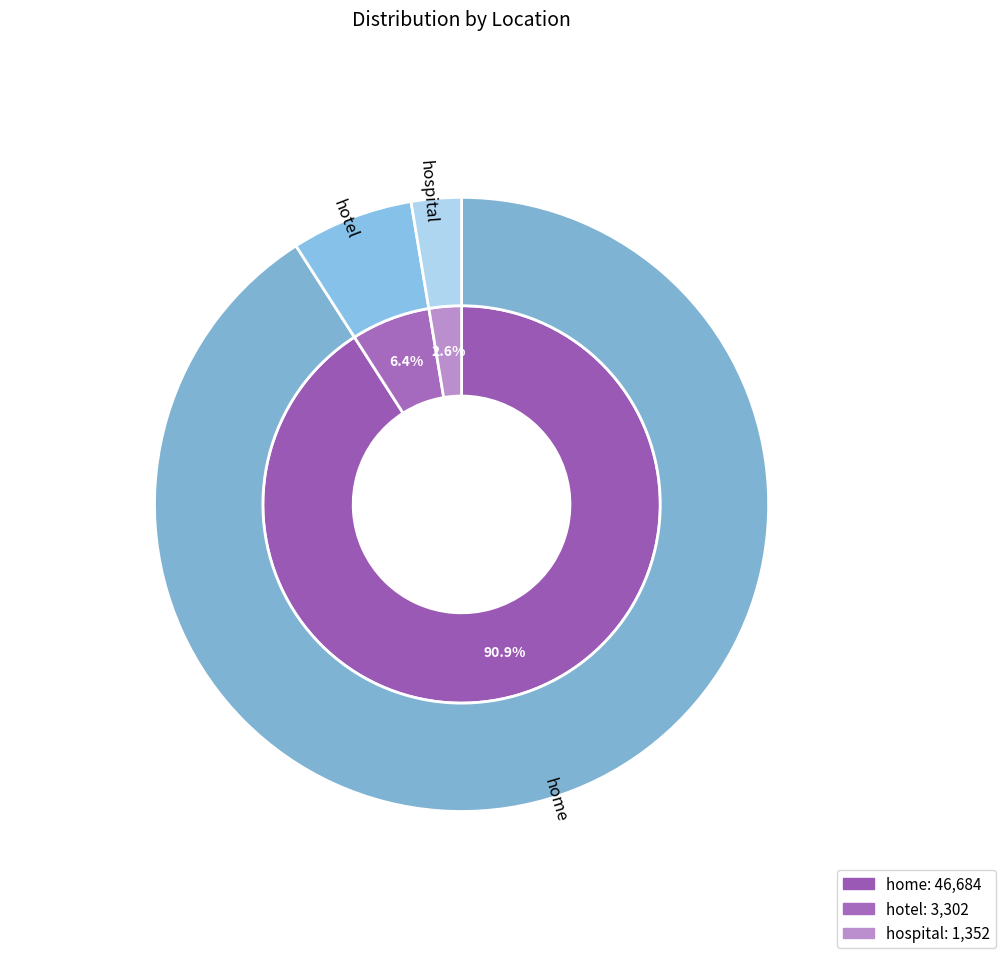

Rank the categories by value from highest to lowest.

home, hotel, hospital